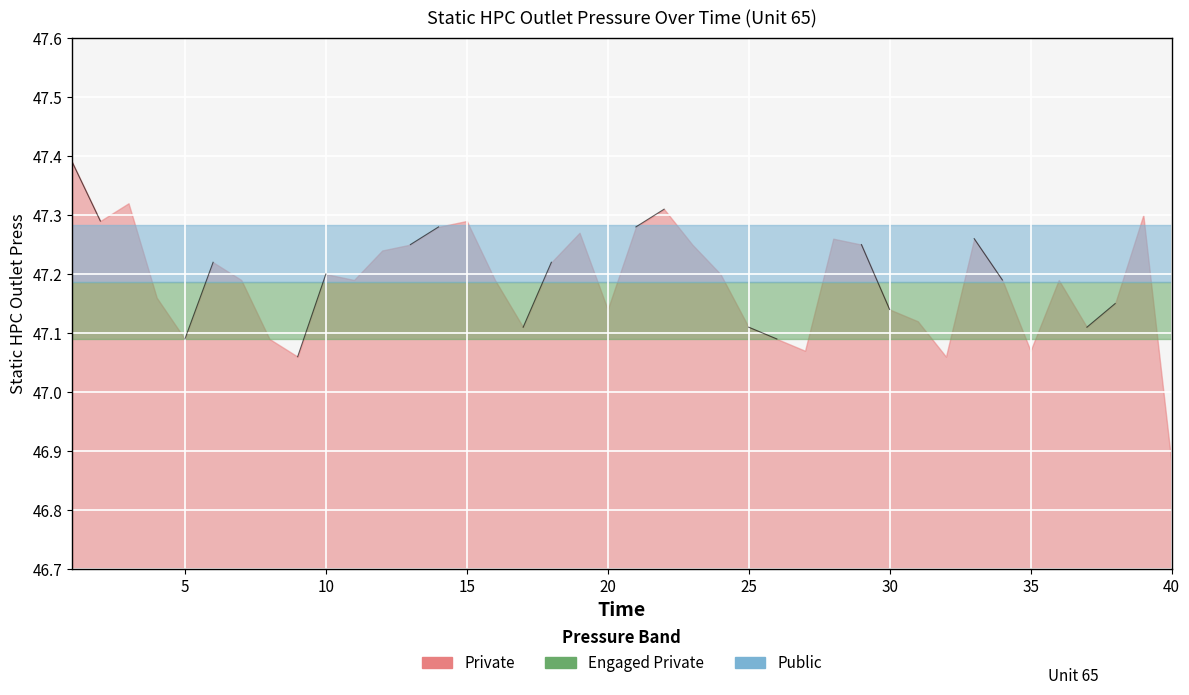

Rank the categories by value from lowest to highest.

40, 9, 32, 27, 35, 5, 8, 26, 17, 25, 37, 31, 20, 30, 38, 4, 7, 11, 16, 34, 36, 10, 24, 6, 18, 12, 13, 23, 29, 28, 33, 19, 14, 21, 2, 15, 39, 22, 3, 1